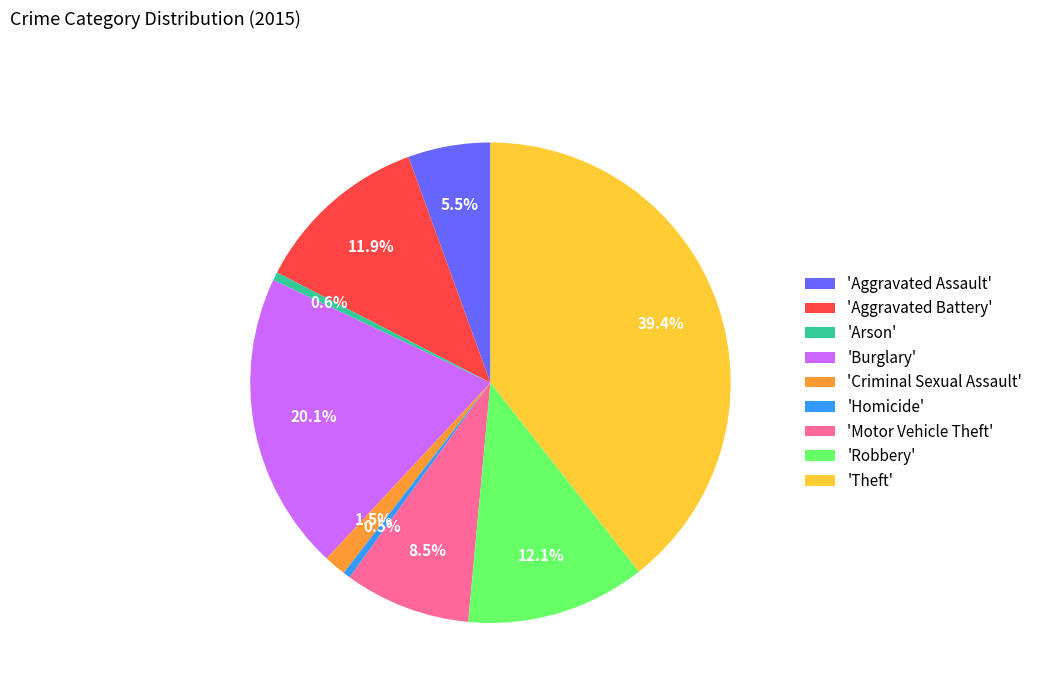

Is the sum of 'Robbery' and 'Motor Vehicle Theft' greater than half?

No